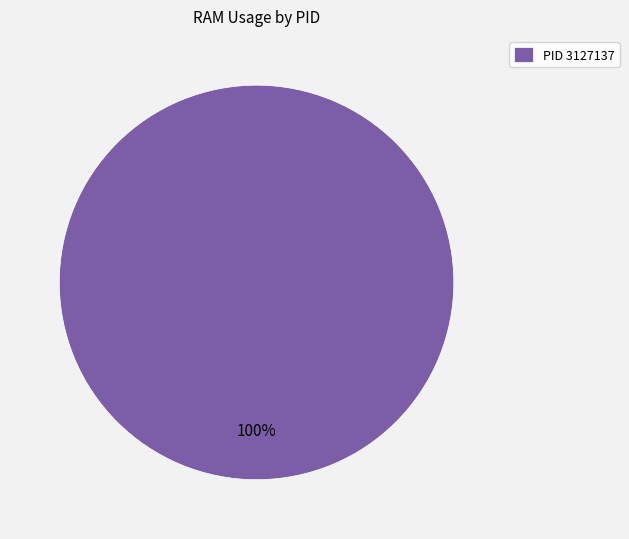

Rank the categories by value from lowest to highest.

PID 3127137